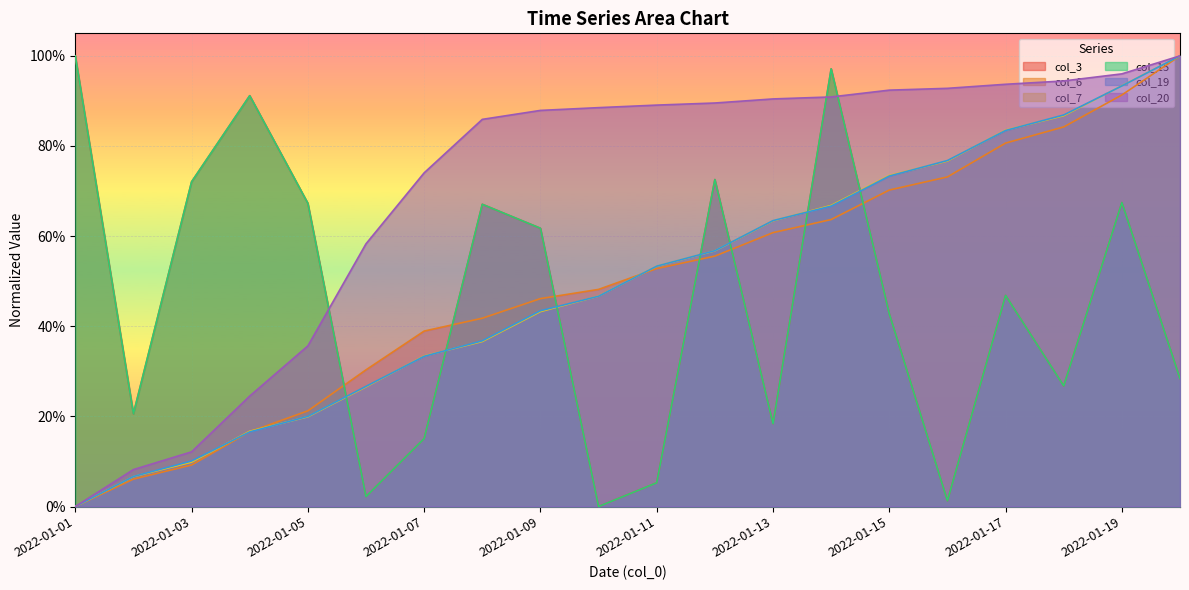

The col_3 series shows 1.3 at 2022-01-01. True or false?

False